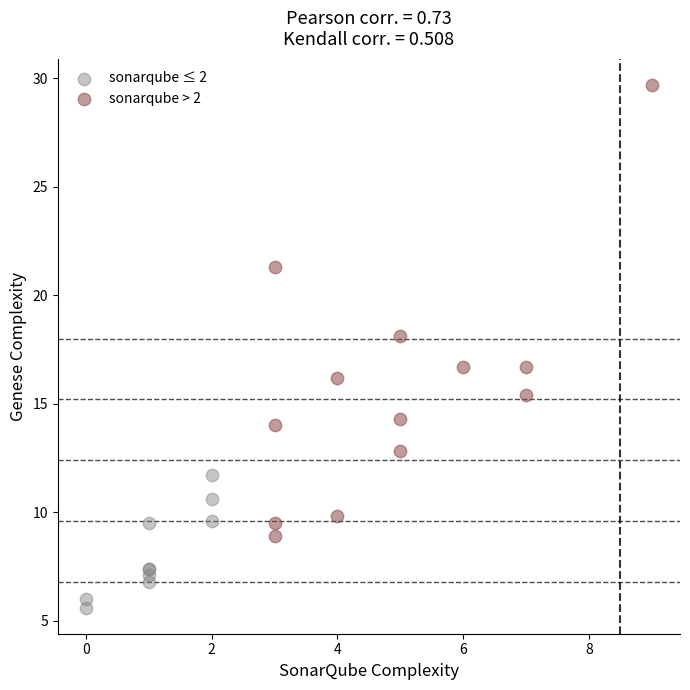

Which series has the largest Y range (max minus min)?

sonarqube > 2